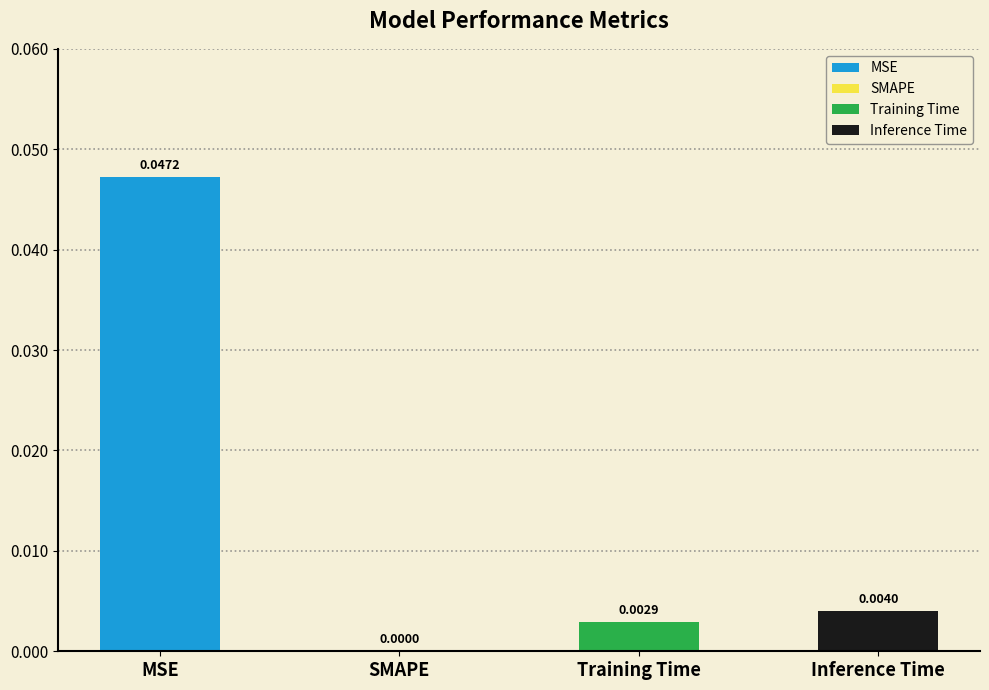

Which has a higher value, MSE or SMAPE?

MSE